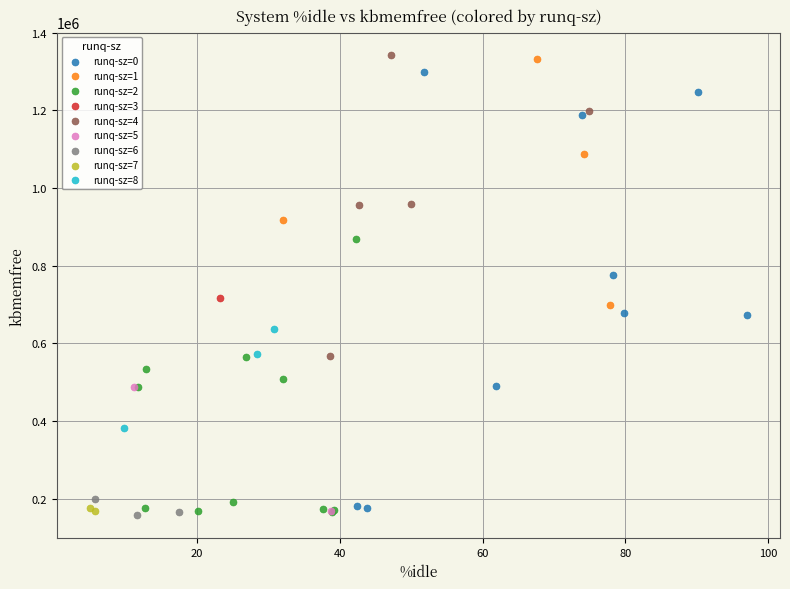

What are all the series names shown in the legend?

runq-sz=0, runq-sz=1, runq-sz=2, runq-sz=3, runq-sz=4, runq-sz=5, runq-sz=6, runq-sz=7, runq-sz=8